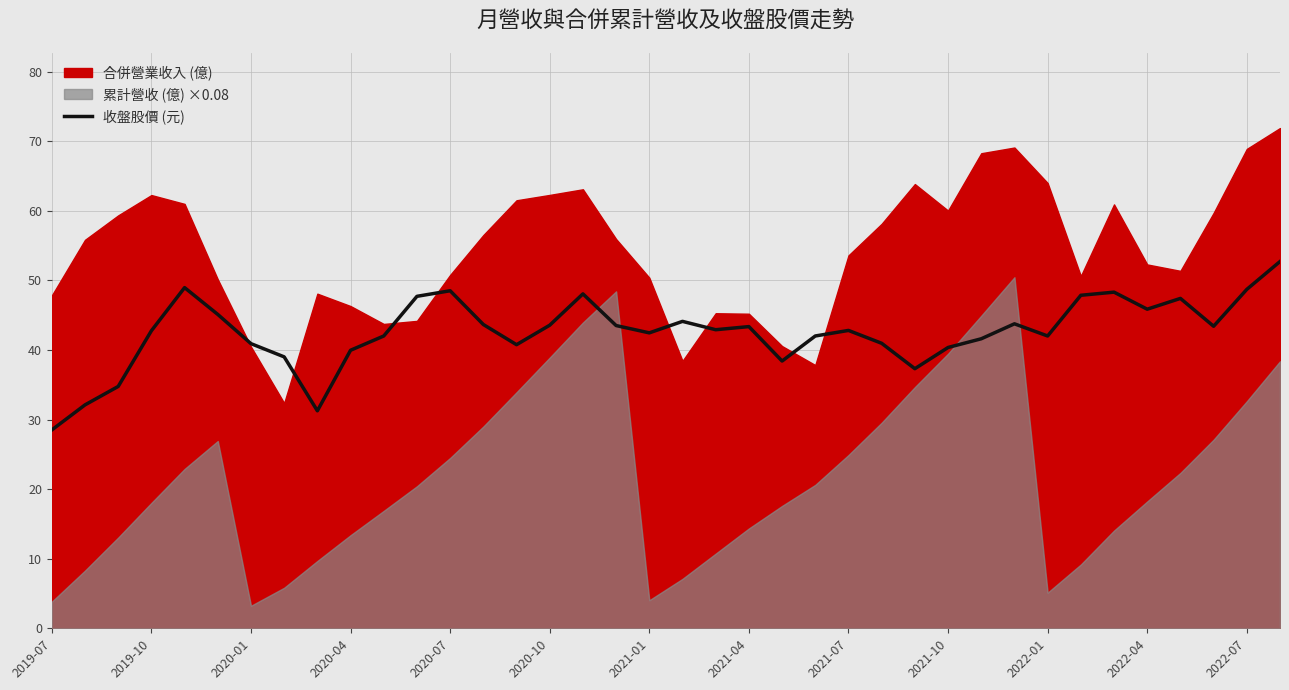

How many interior local peaks (higher than both neighbors) does the data have?

9